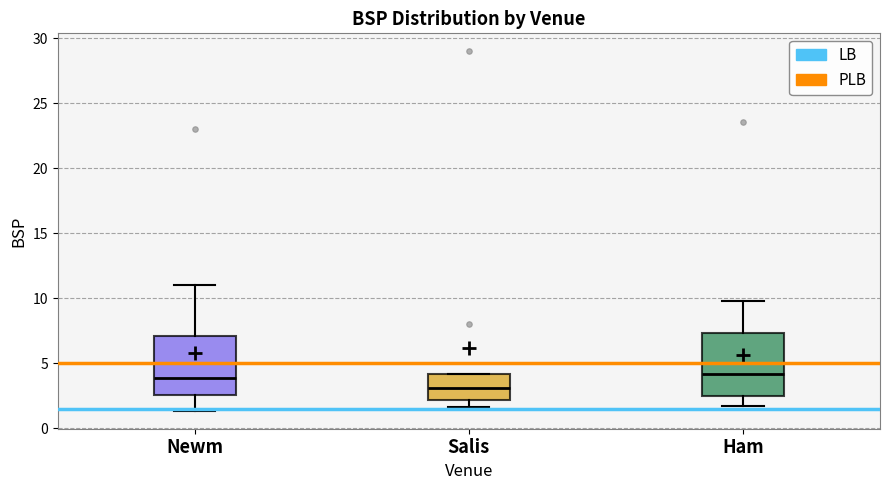

Where does the lower whisker of the box for Newm end on the y-axis? The values are not printed on the chart, so give them approximately, as read against the axis.

1.5